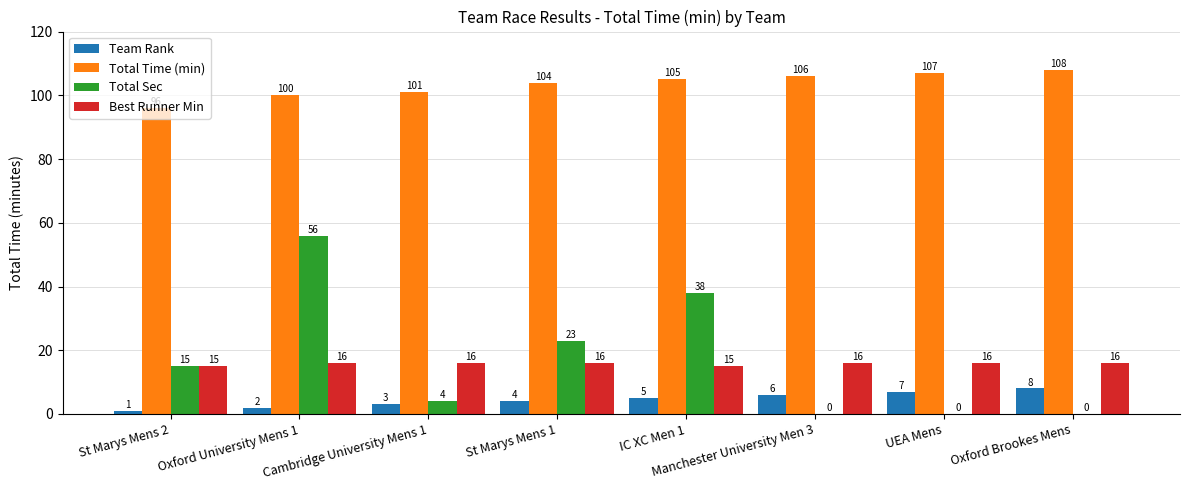

Is the value of Team Rank at Oxford Brookes Mens greater than the value of Total Time (min) at Cambridge University Mens 1?

No